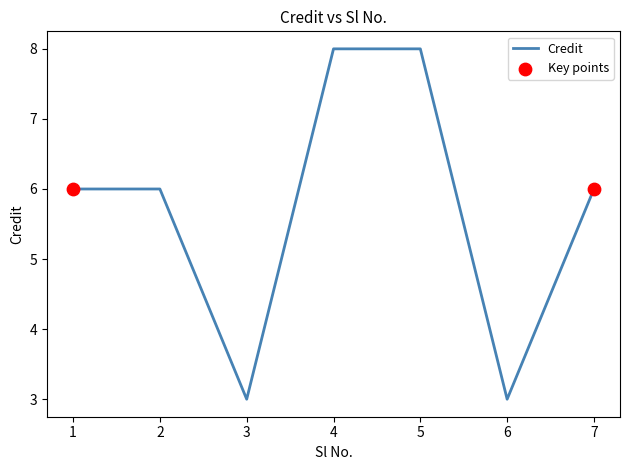

Approximately how many times larger is the value at 5 compared to 2?

1.3